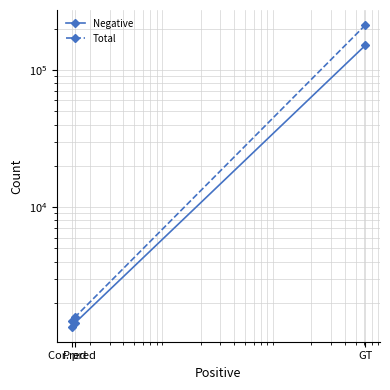

Is the value of Negative at Cor. pred greater than the value of Total at GT?

No